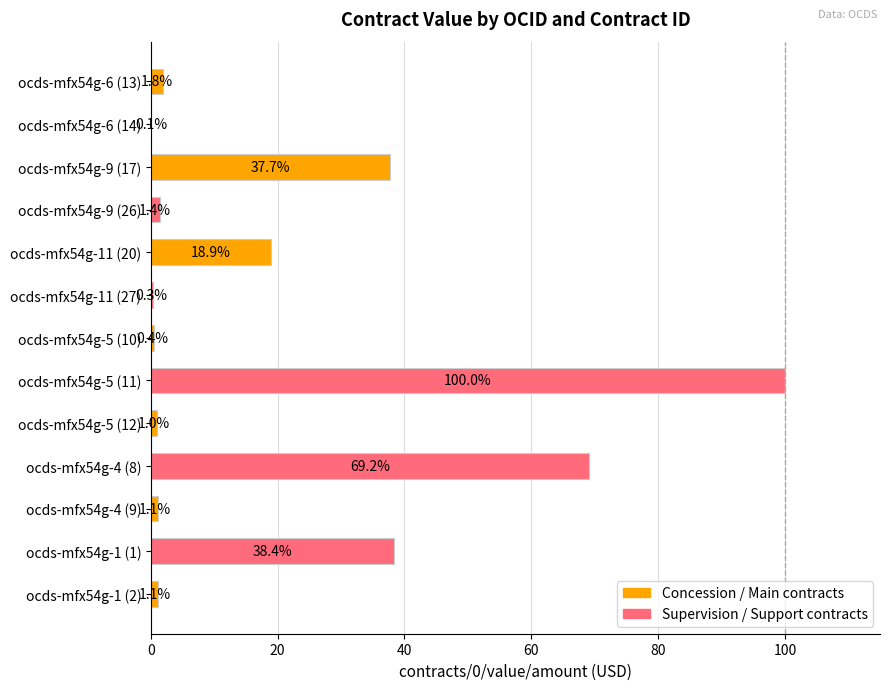

How many categories are shown in the chart?

13